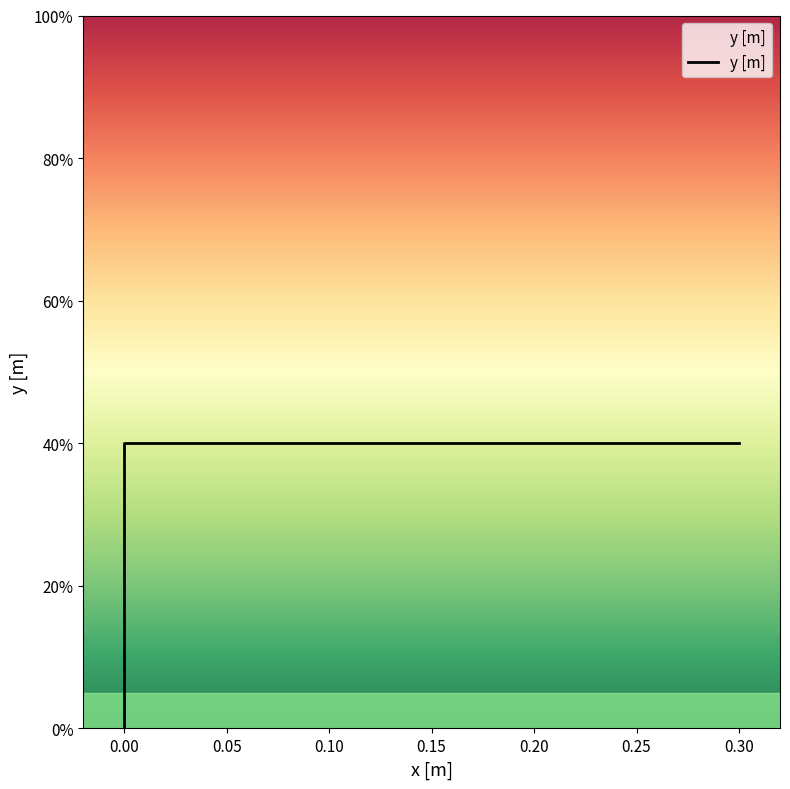

Is it true that the value at 0.30 is 0.4?

True